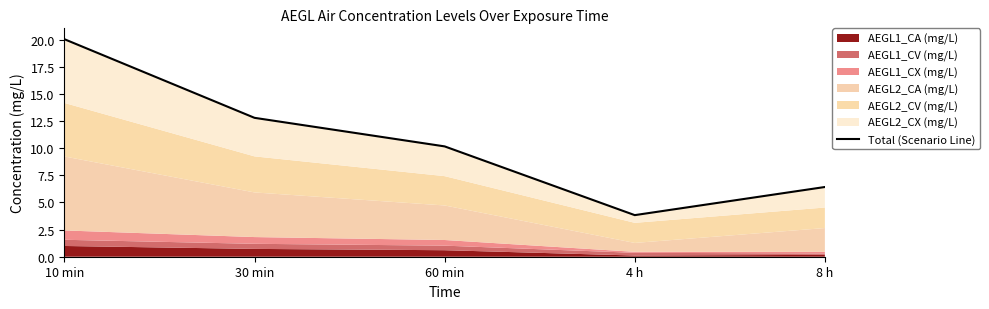

At which category does the data reach its first local valley?

4 h